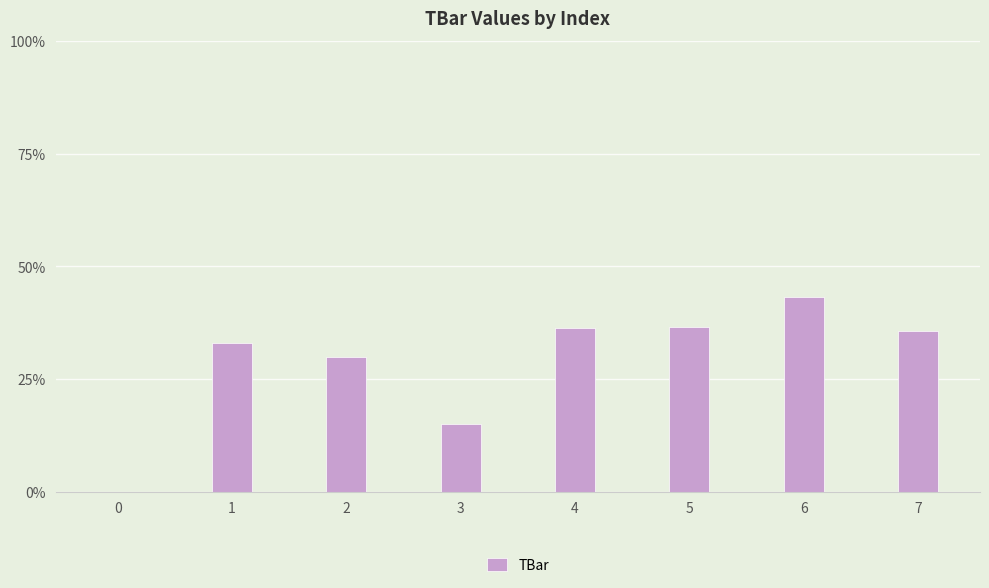

At which category does the chart reach its peak across all series?

6